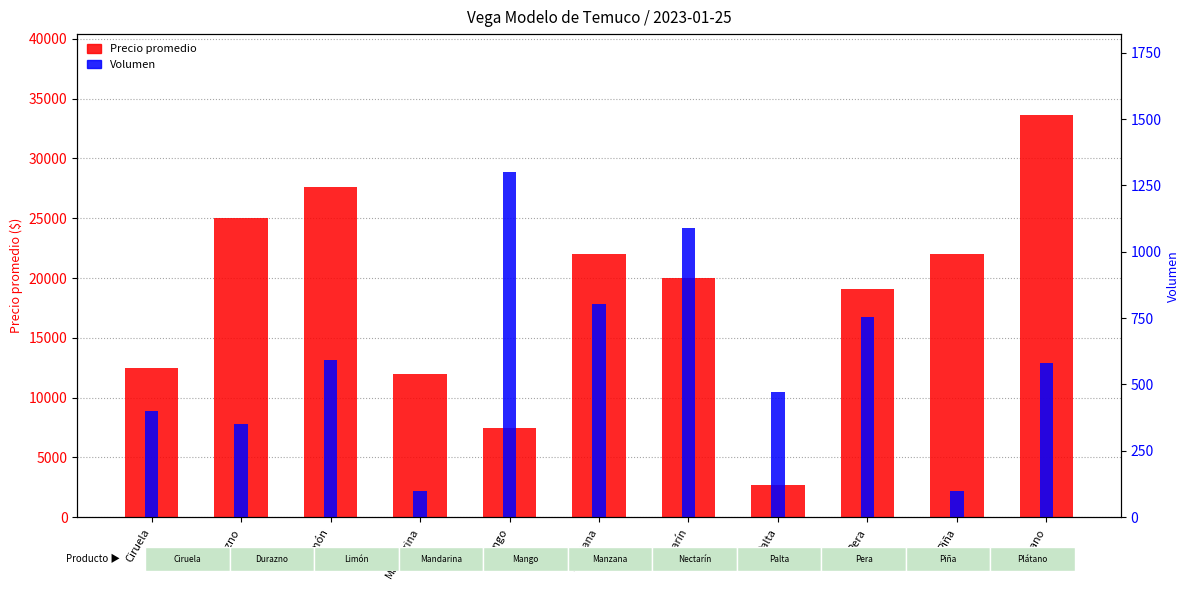

Count the number of data series in this chart.

2